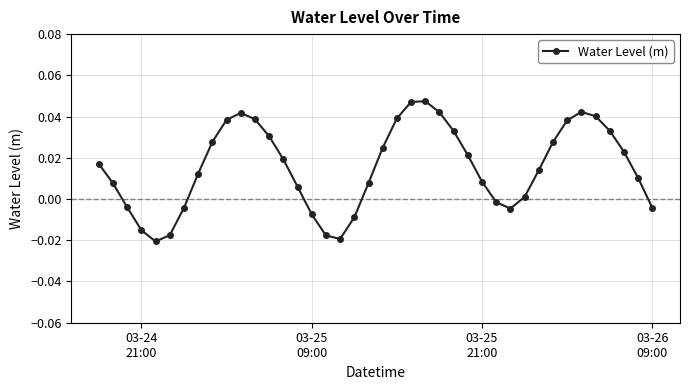

How many points are lower than both their immediate neighbors (excluding endpoints)?

3